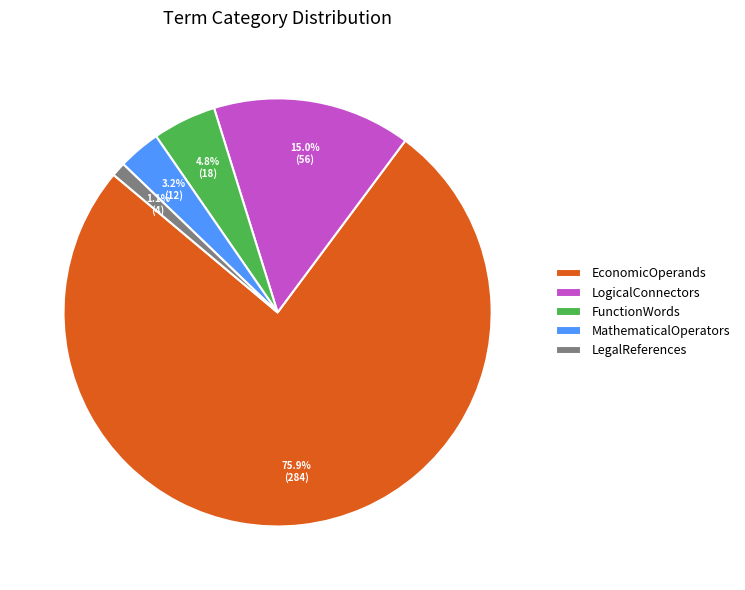

What percentage do EconomicOperands and LogicalConnectors together represent?

90.9%